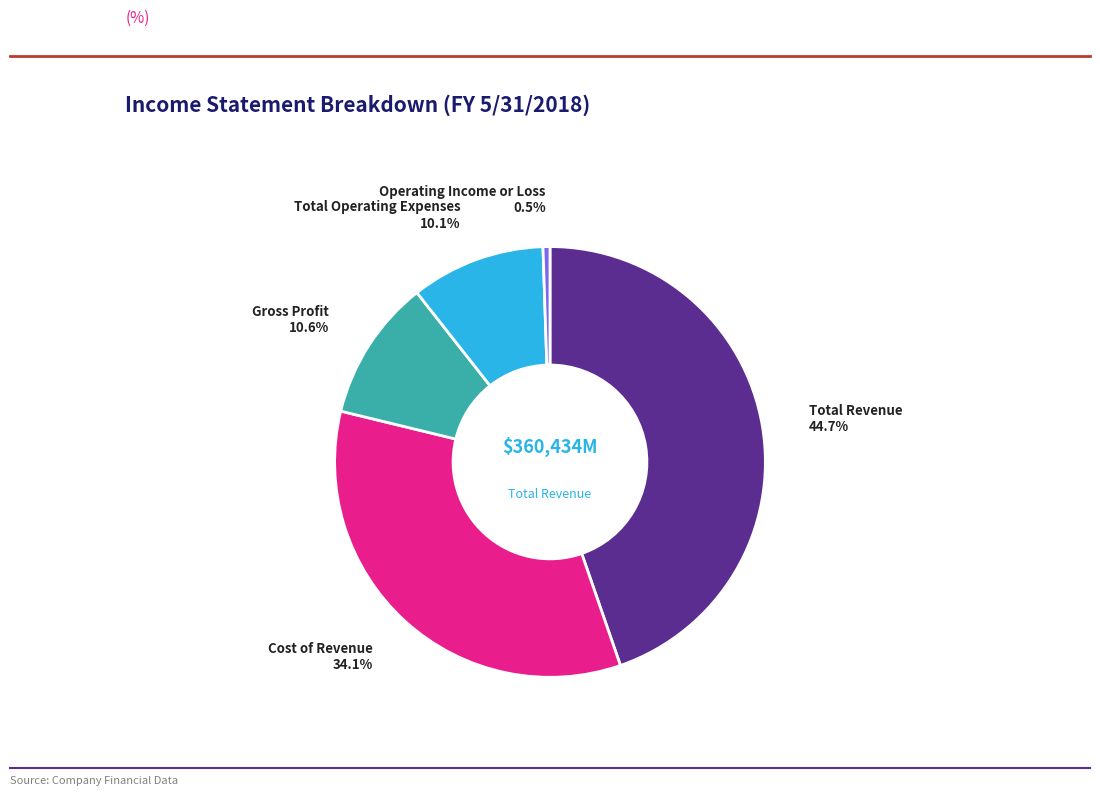

Does any single category account for the majority?

No